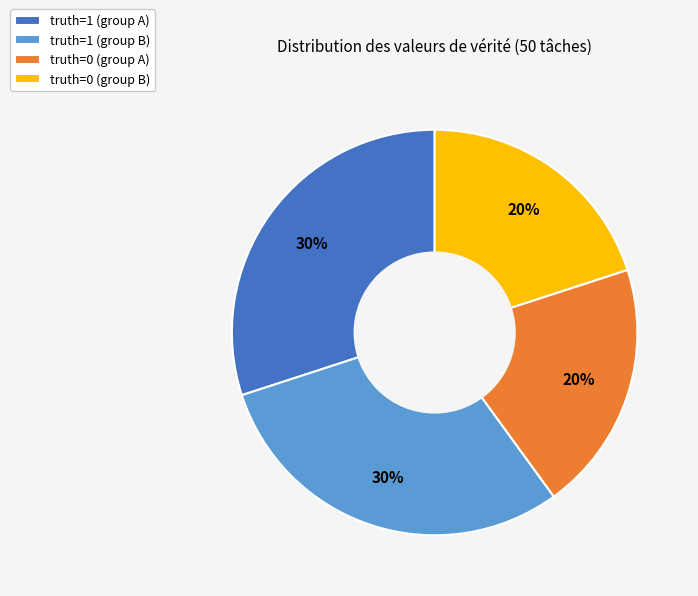

How many segments does this pie chart have?

4